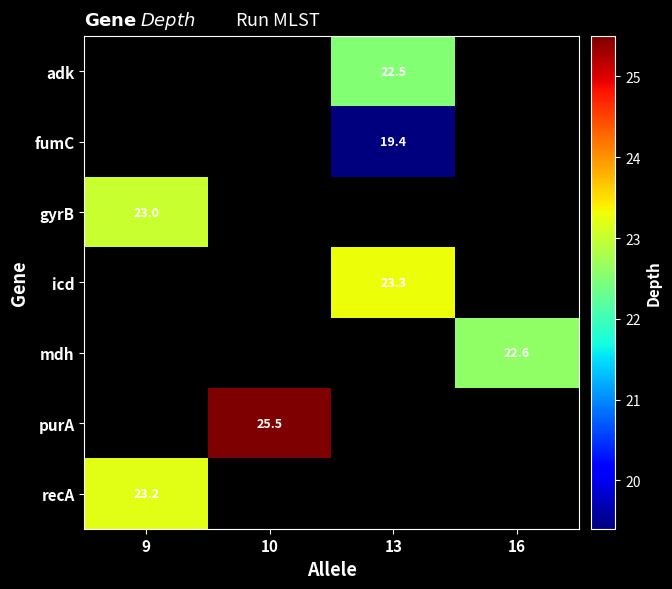

Count the number of data series in this chart.

7